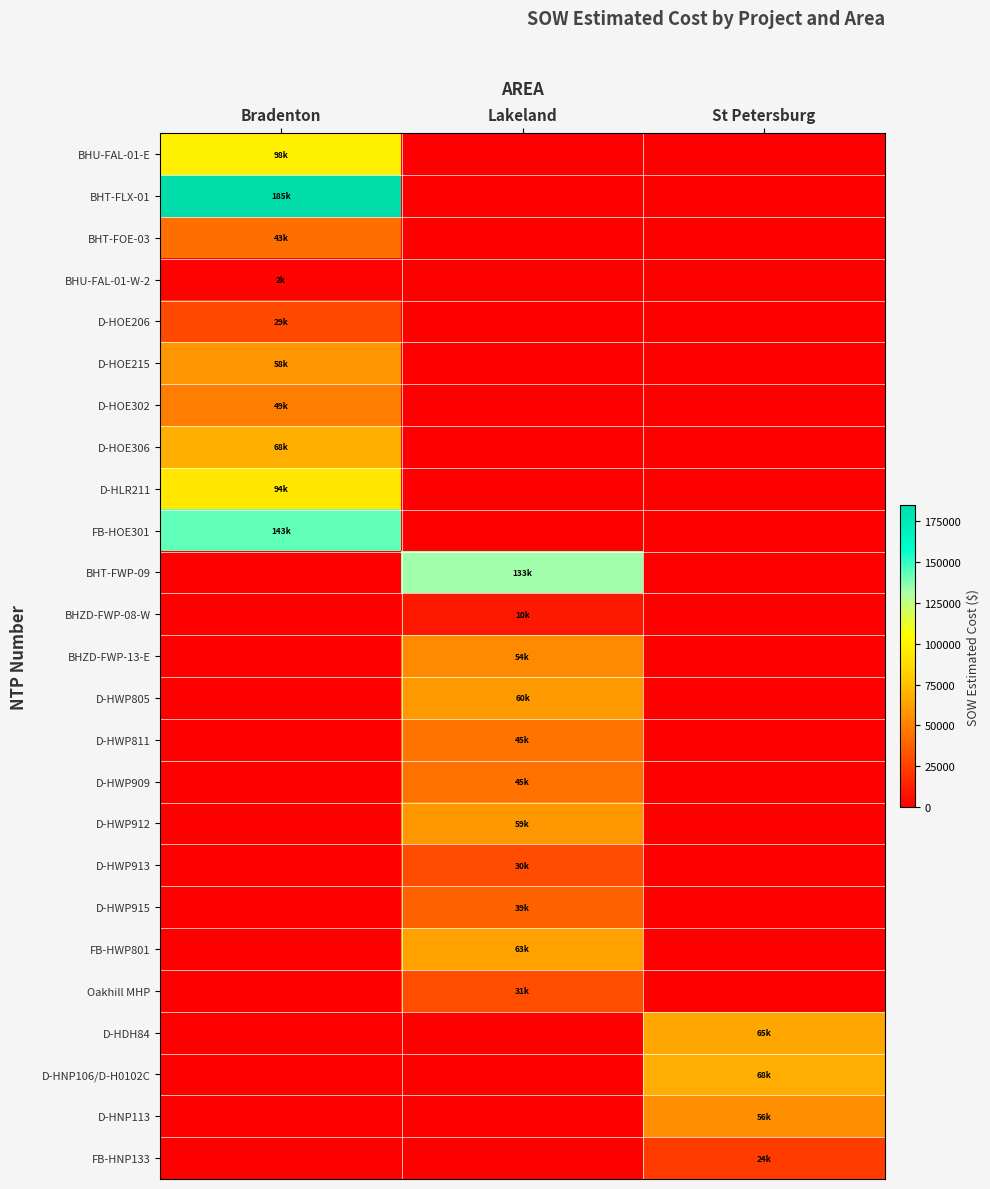

Rank the series by their maximum value, from lowest to highest.

BHU-FAL-01-W-2, BHZD-FWP-08-W, FB-HNP133, D-HOE206, D-HWP913, Oakhill MHP, D-HWP915, BHT-FOE-03, D-HWP909, D-HWP811, D-HOE302, BHZD-FWP-13-E, D-HNP113, D-HOE215, D-HWP912, D-HWP805, FB-HWP801, D-HDH84, D-HNP106/D-H0102C, D-HOE306, D-HLR211, BHU-FAL-01-E, BHT-FWP-09, FB-HOE301, BHT-FLX-01